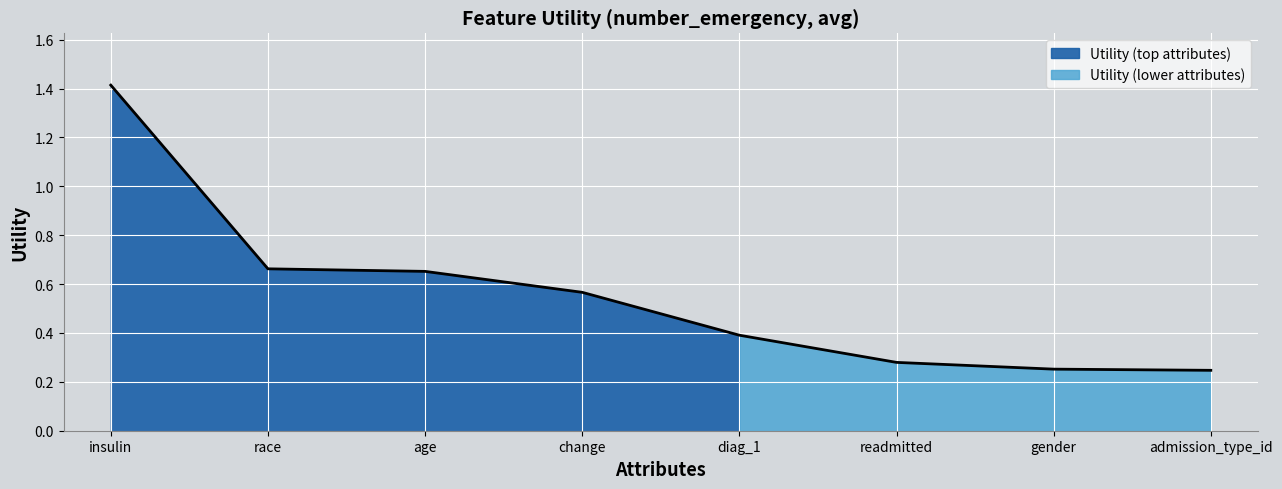

What is the label of the 4th point from the left?

change